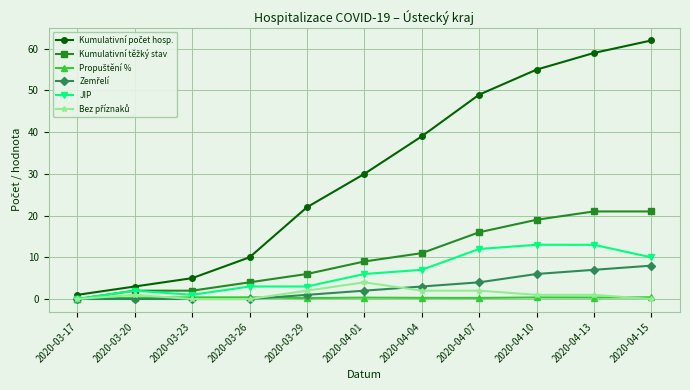

What is the label of the 11th point from the right?

2020-03-17